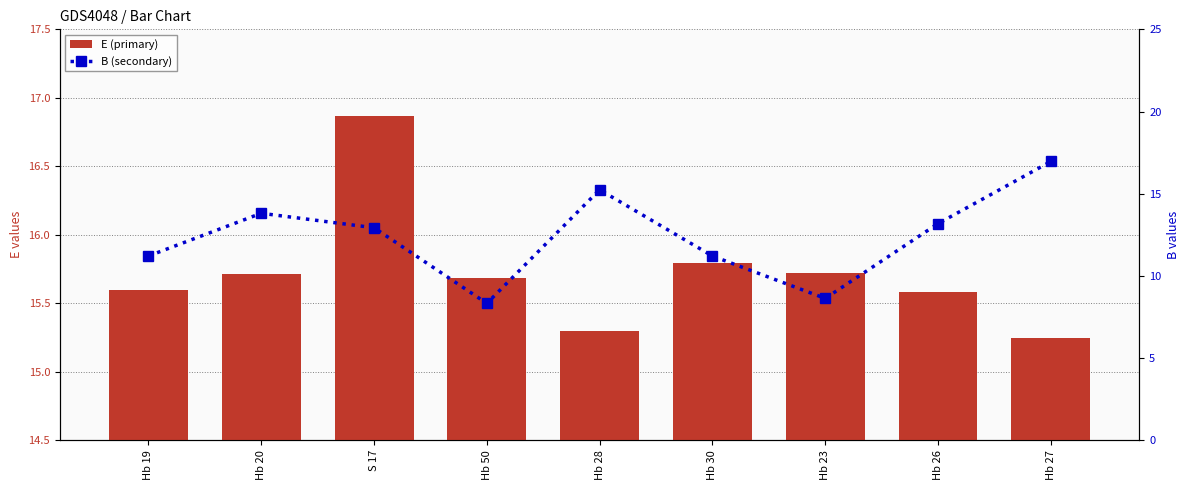

How many groups of bars are there?

9